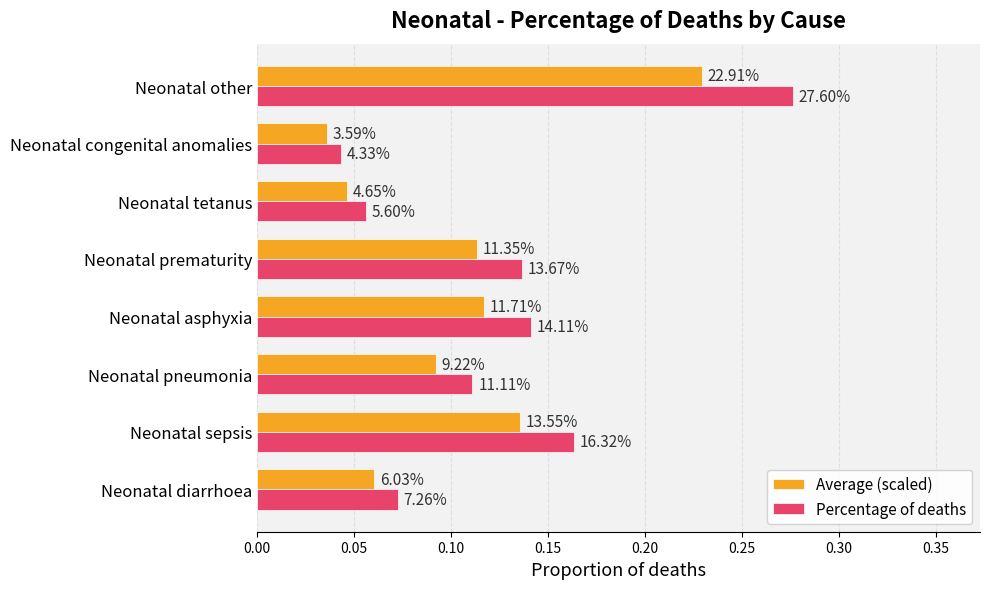

What is the difference between the maximum and second lowest values in the Average (scaled) series?

0.2